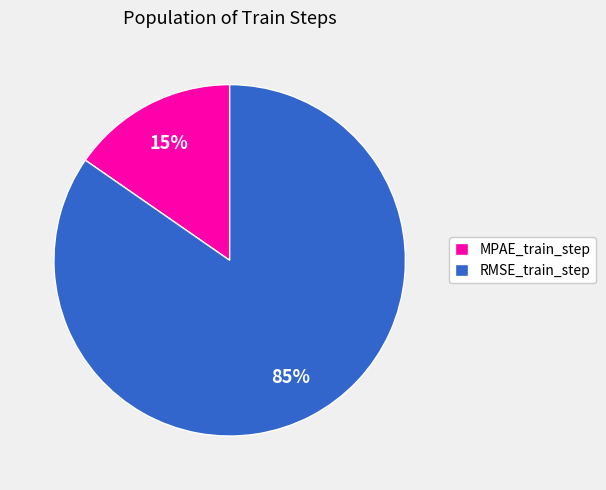

Which has a higher value, MPAE_train_step or RMSE_train_step?

RMSE_train_step